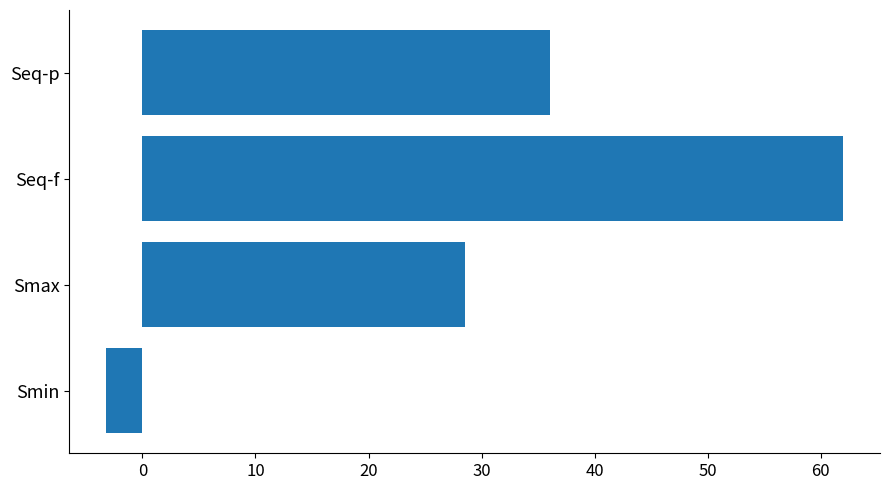

Read the value at Smin.

-3.2